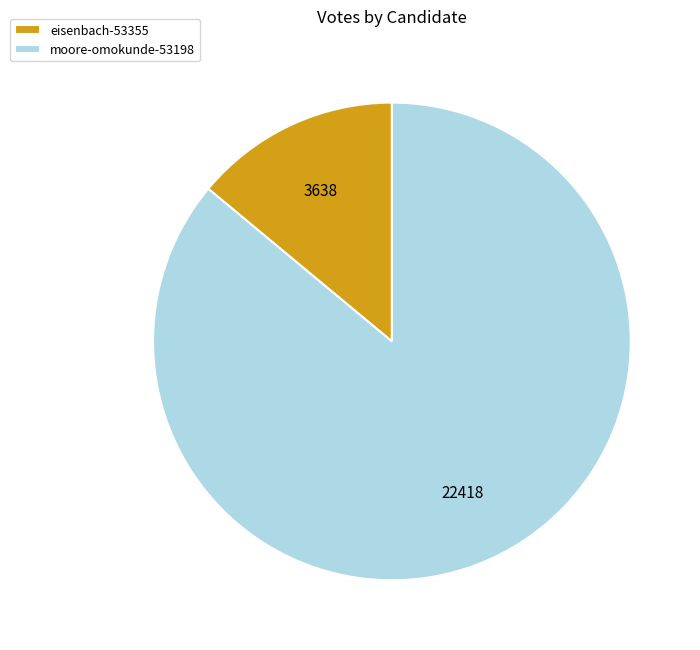

How many segments does this pie chart have?

2